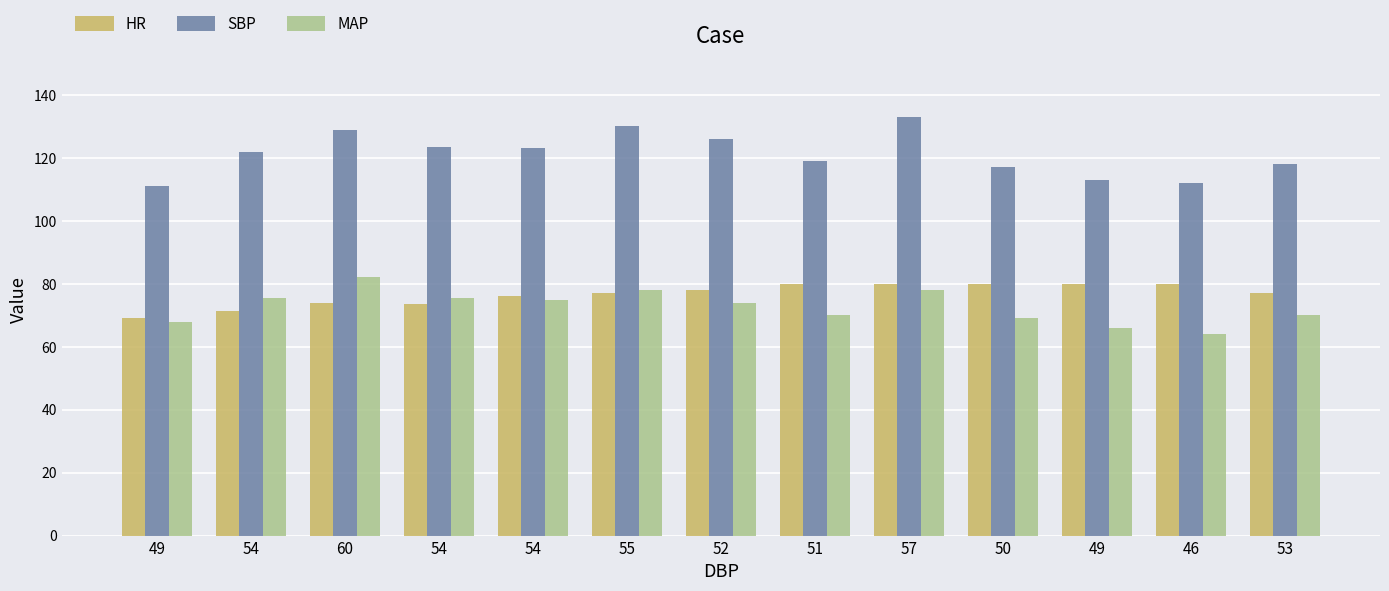

What are all the series names shown in the legend?

HR, SBP, MAP